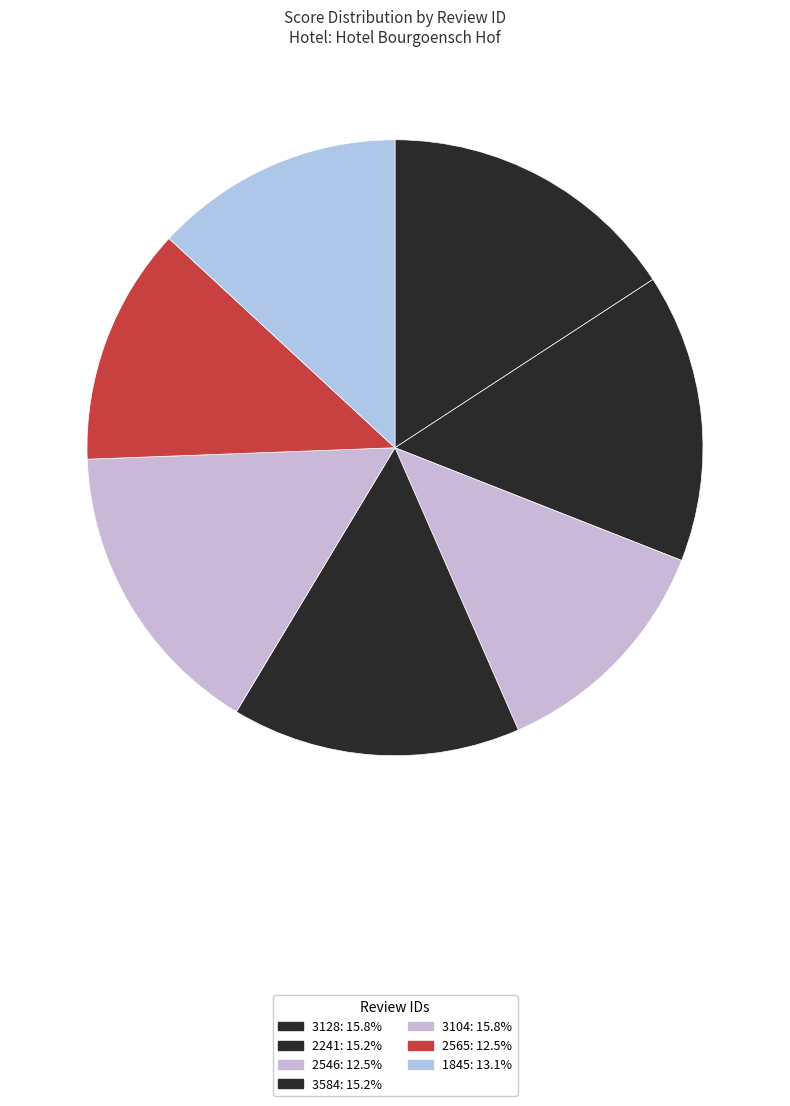

Which category has the biggest portion of the pie?

3128